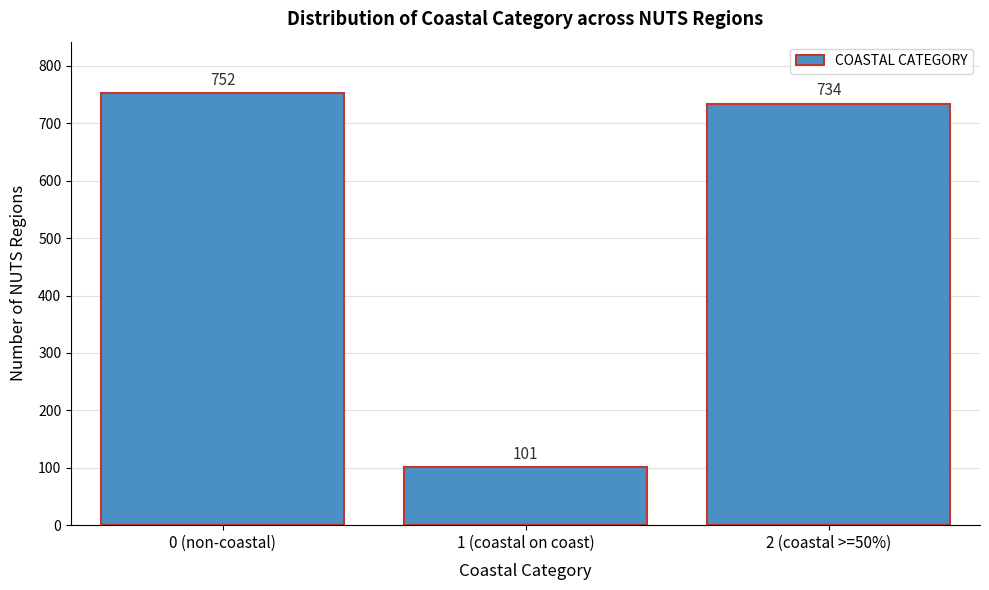

Reading left to right, what are all the values shown in this chart?

0 (non-coastal)=752	1 (coastal on coast)=101	2 (coastal >=50%)=734